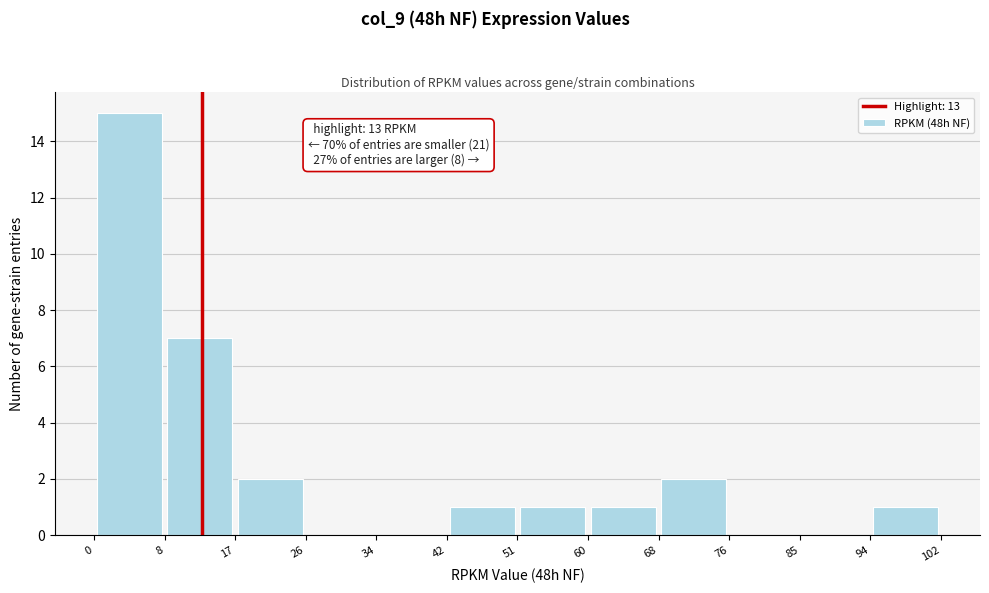

Over which range of the x-axis is the bar tallest?

0 to 8